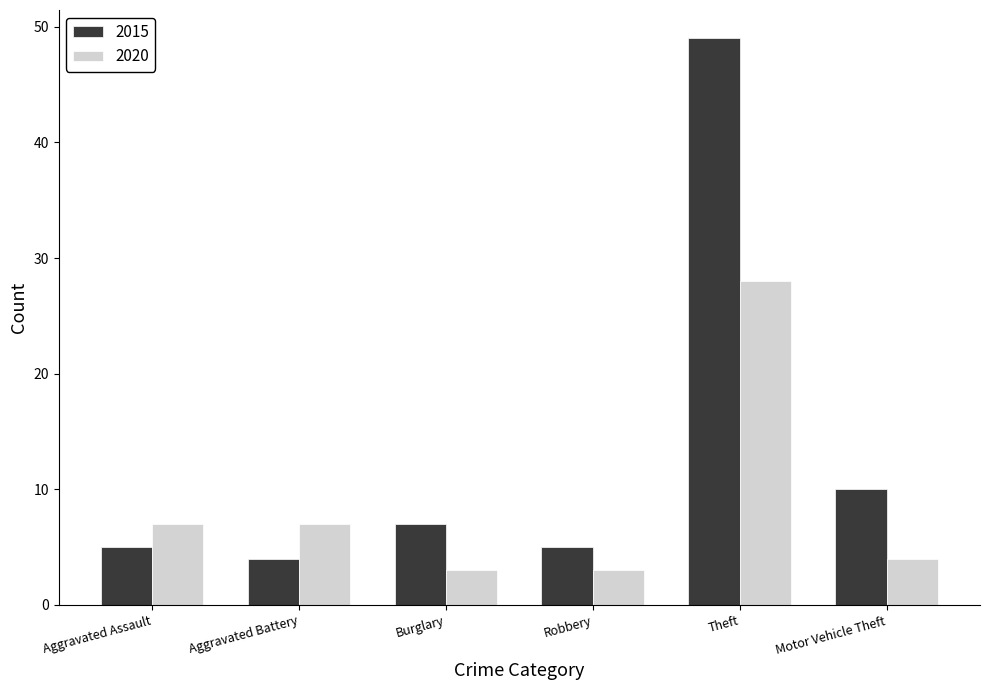

What is the sum of all 2020 values?

52